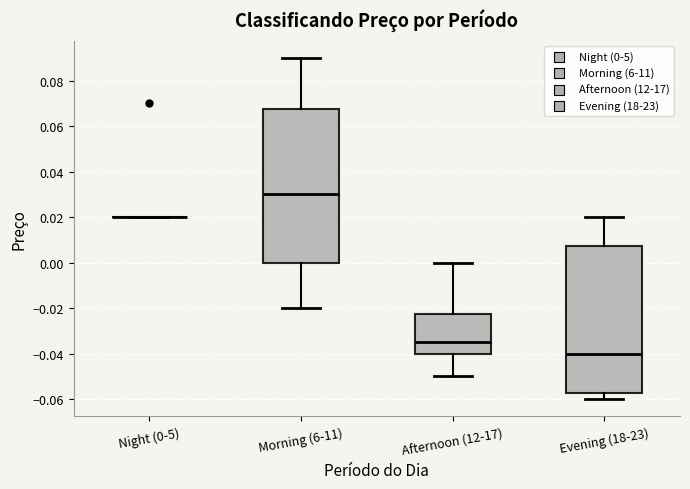

Comparing the boxes themselves (not the whiskers), which one is the tallest?

Morning (6-11)